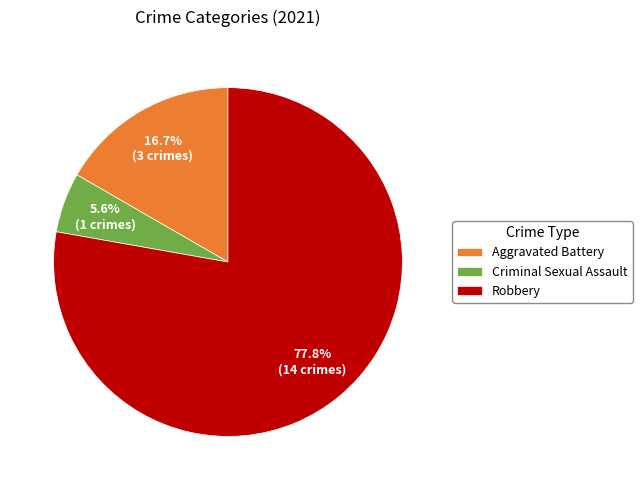

What percentage is NOT represented by Aggravated Battery?

83.3%